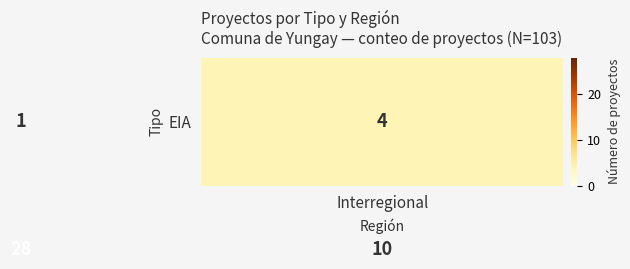

What is the maximum value shown in the chart?

28